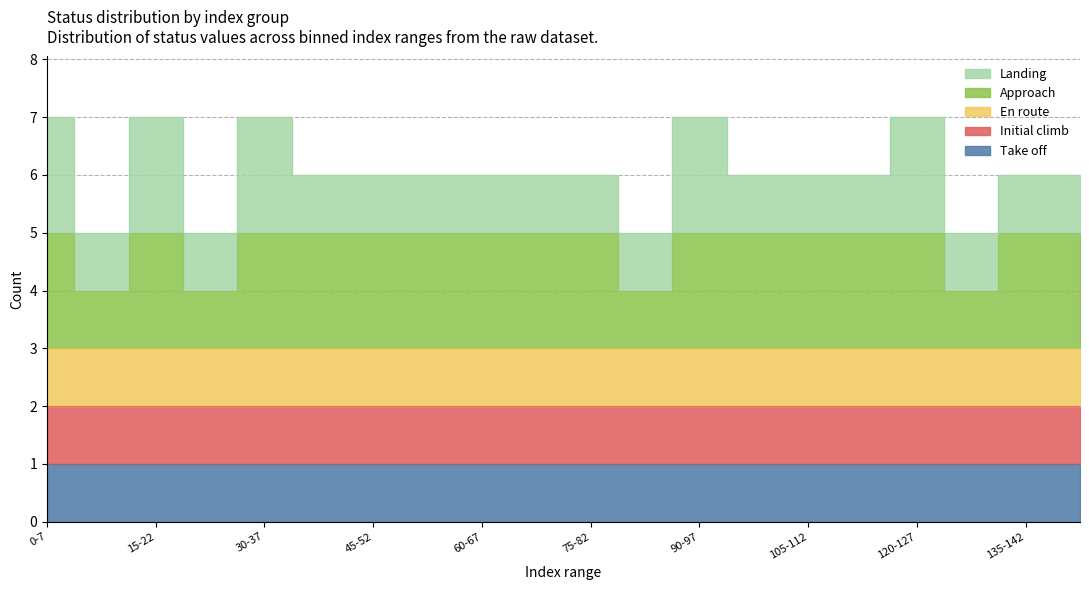

Rank the series by their maximum value, from lowest to highest.

status_0, status_2, status_1, status_4, status_3